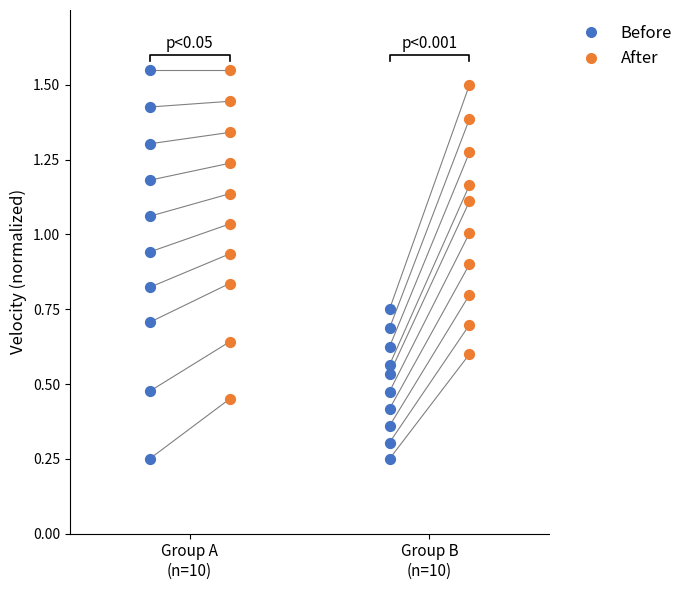

Which series has the largest Y range (max minus min)?

Before